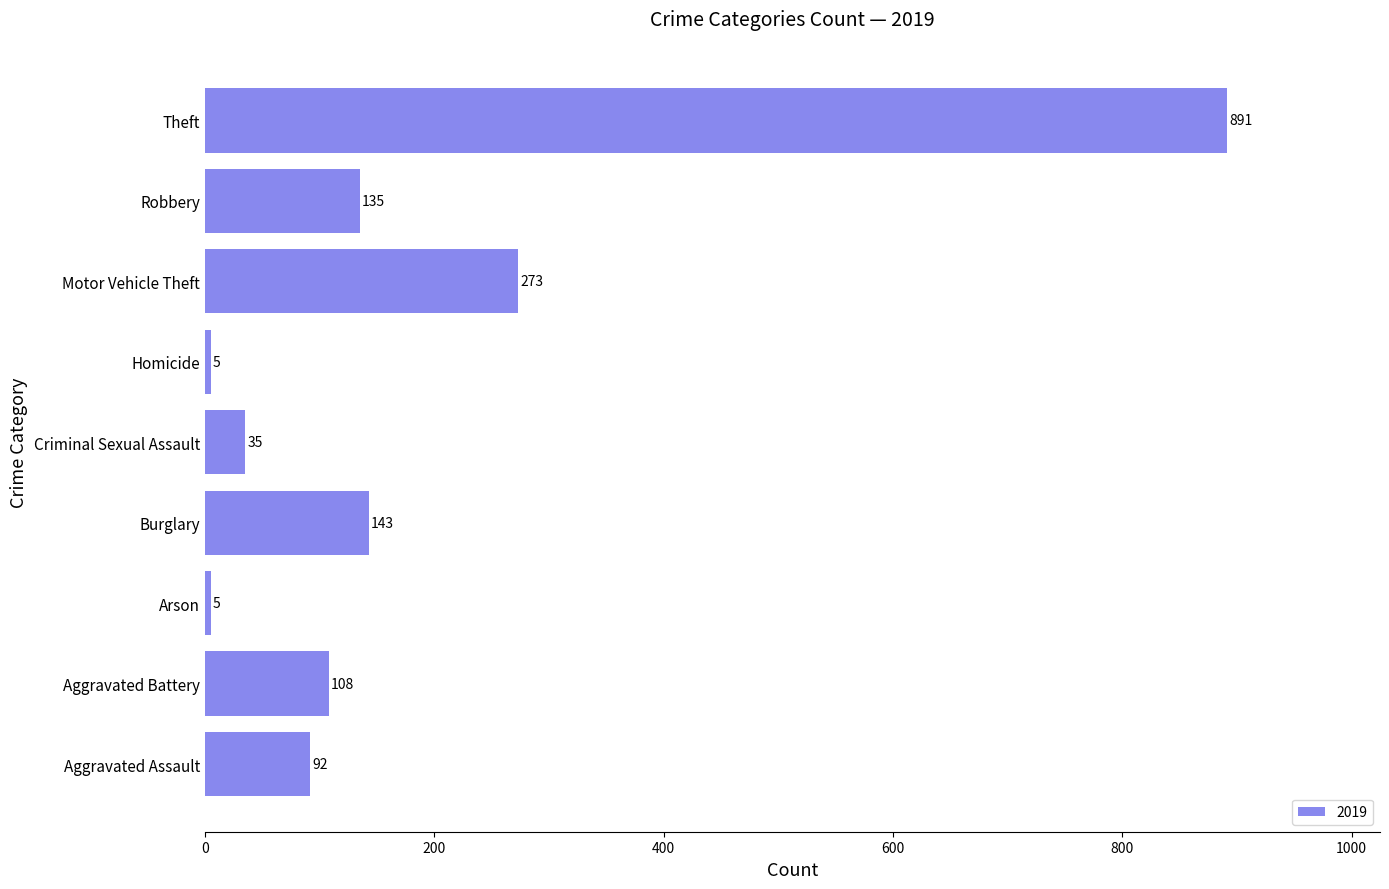

What is the sum of the values at Aggravated Assault and Aggravated Battery?

200